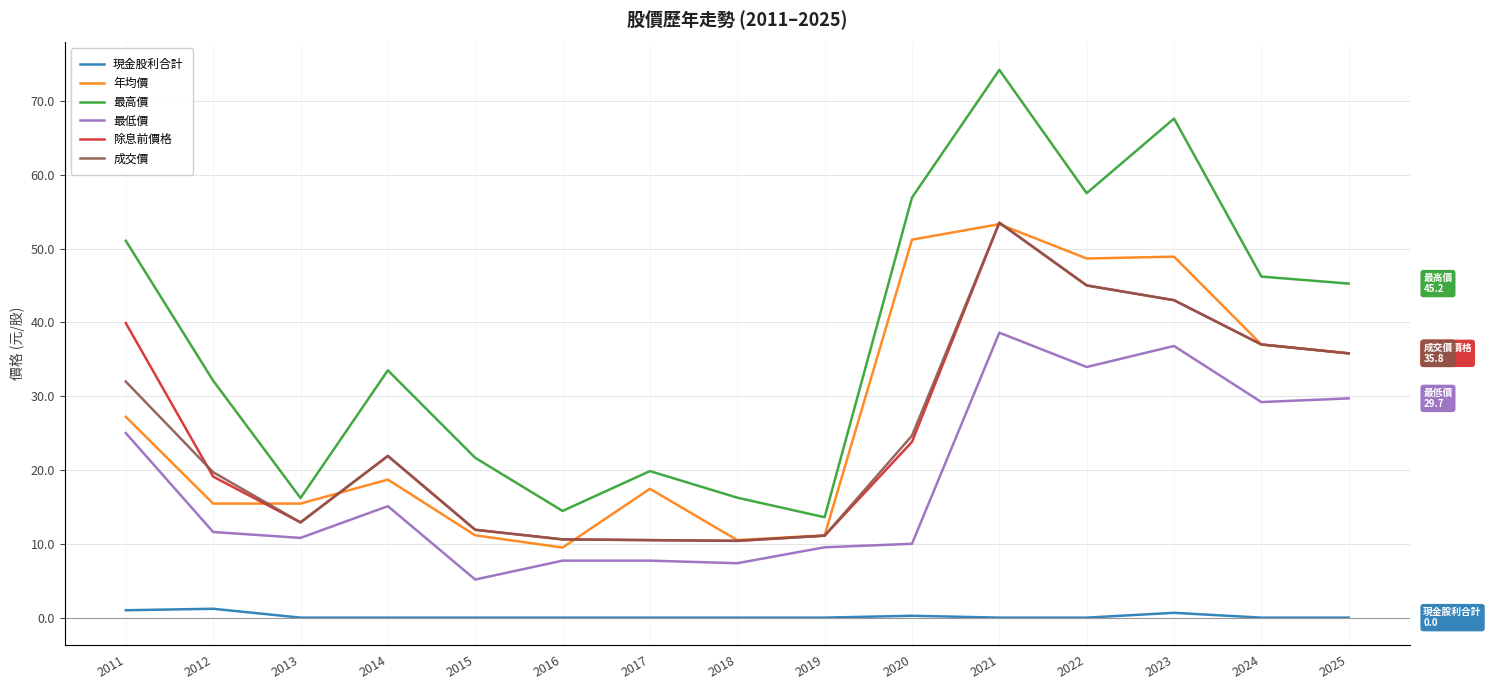

True or false: 成交價 has more than 2 points higher than both neighbors.

False